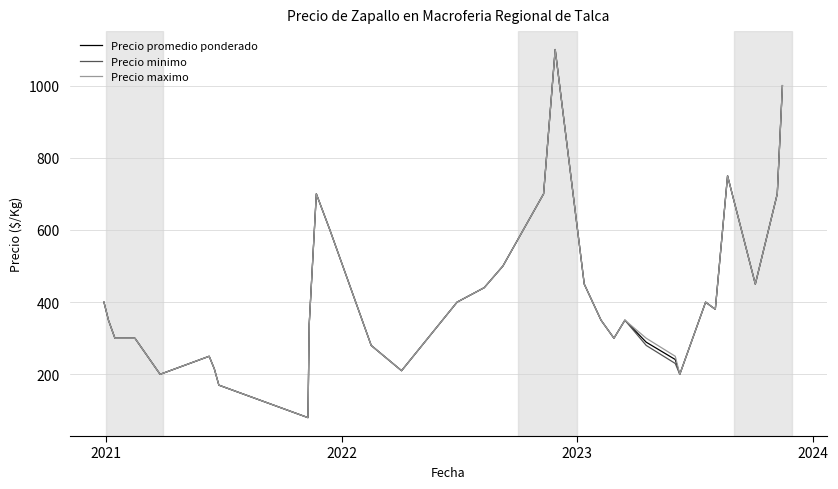

What is the greatest value displayed?

1100